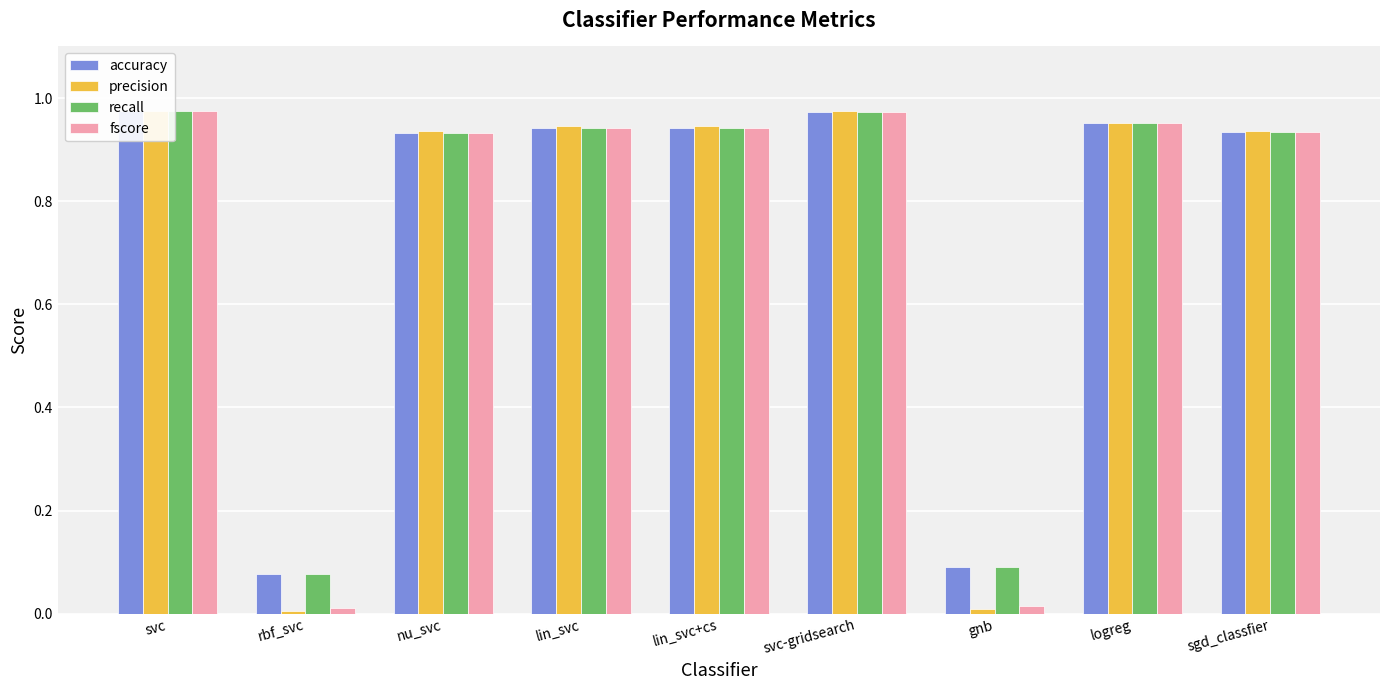

Which label corresponds to the largest value in the chart?

svc